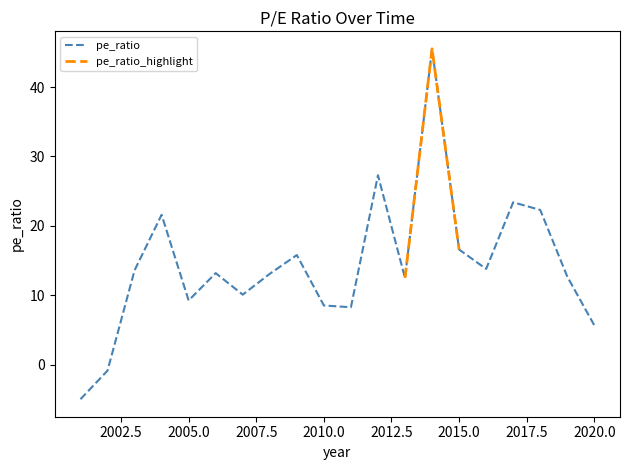

What is the difference between the maximum and second lowest values?

46.3